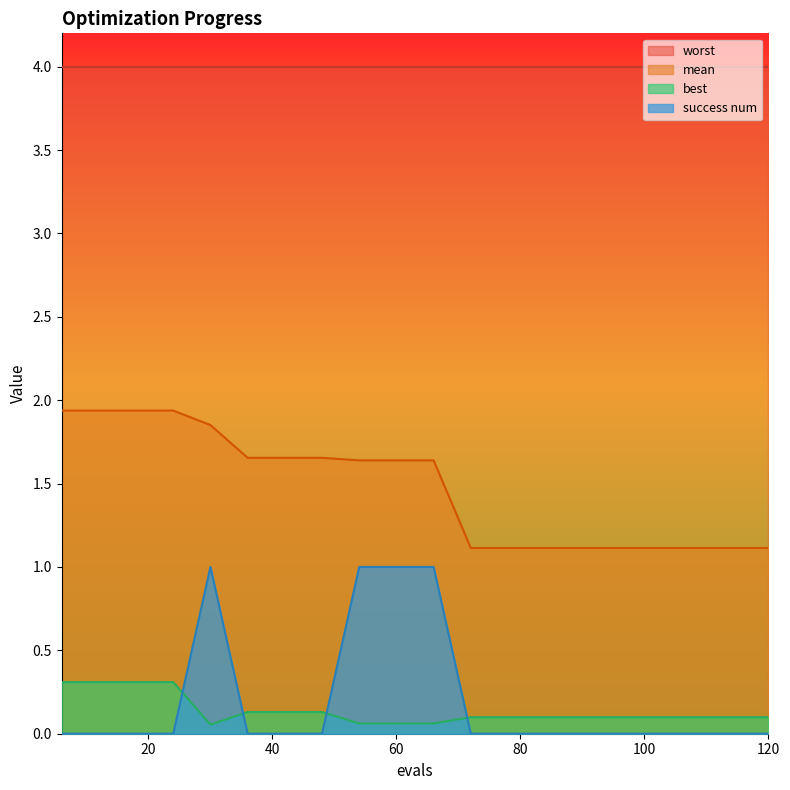

What is the difference between the maximum and minimum values in the success num series?

1.0